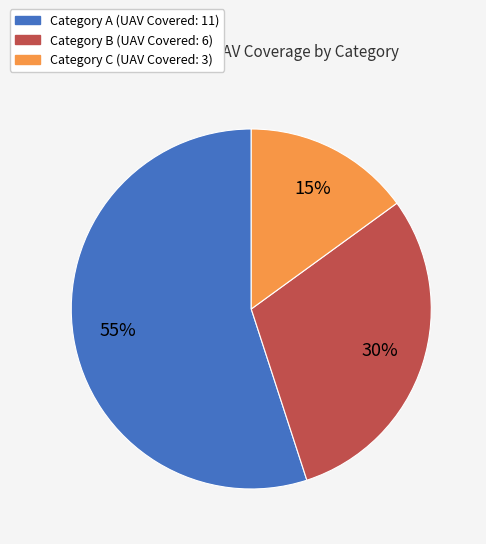

Is there a majority slice in this chart?

Yes